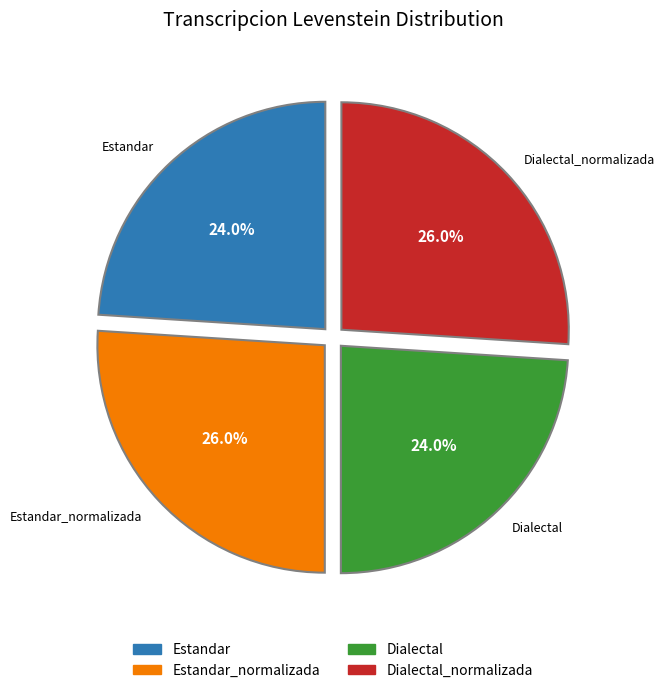

Is there a majority slice in this chart?

No